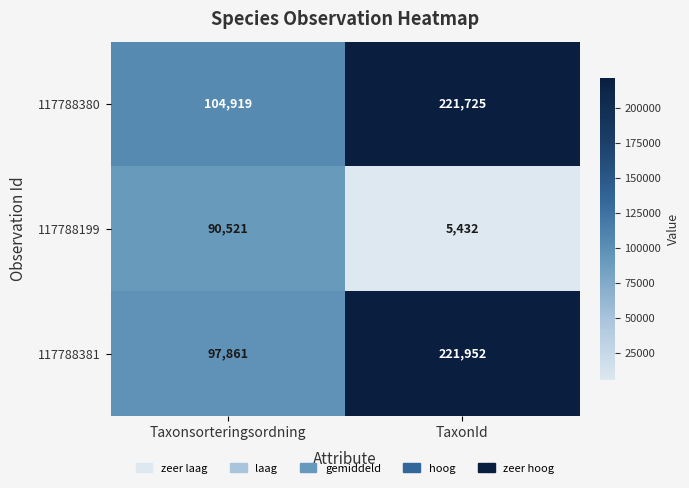

At how many categories does at least one series exceed 79321?

2